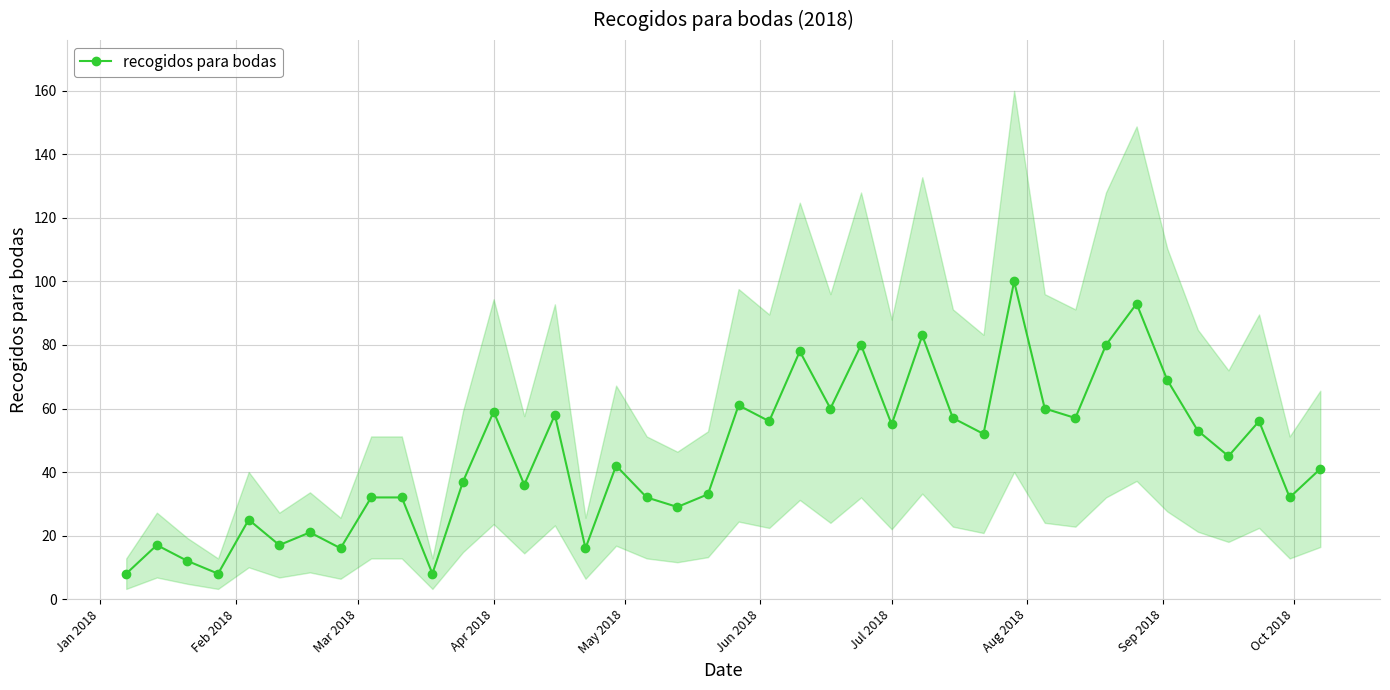

How many interior local valleys does the recogidos para bodas series have?

14